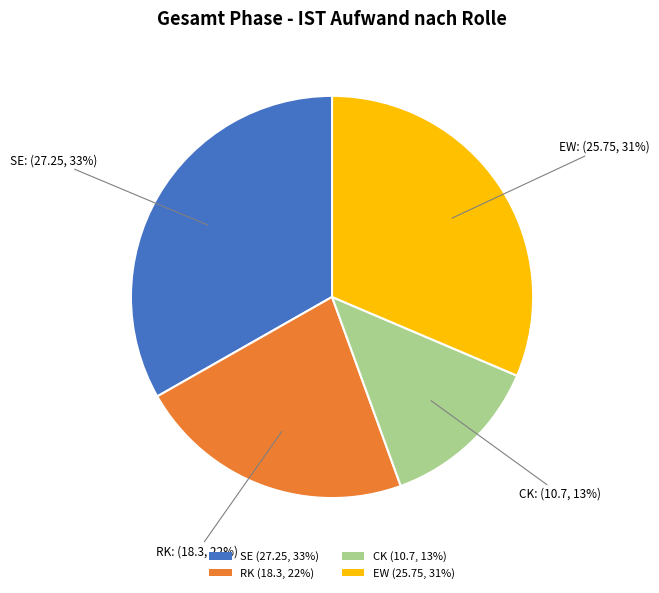

How many slices are in this pie chart?

4